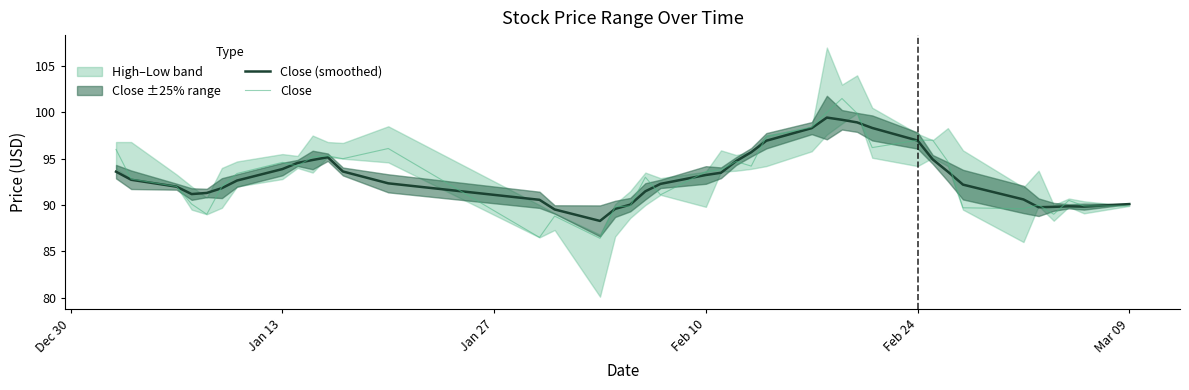

At how many categories does at least one series exceed 94?

18